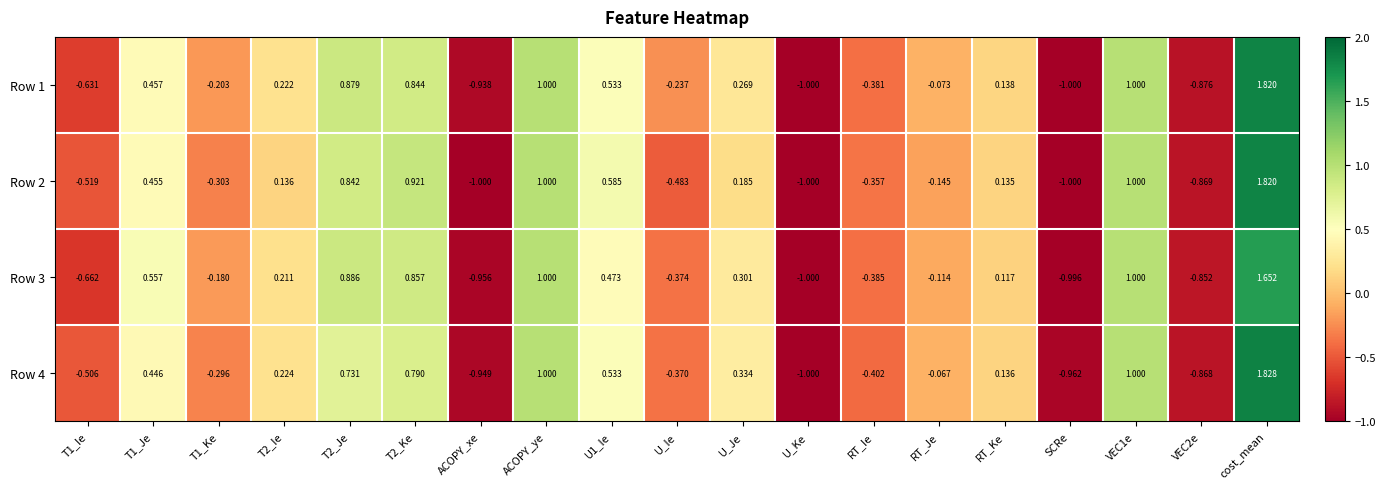

At which label is Row 1 closest to 0?

RT_Je